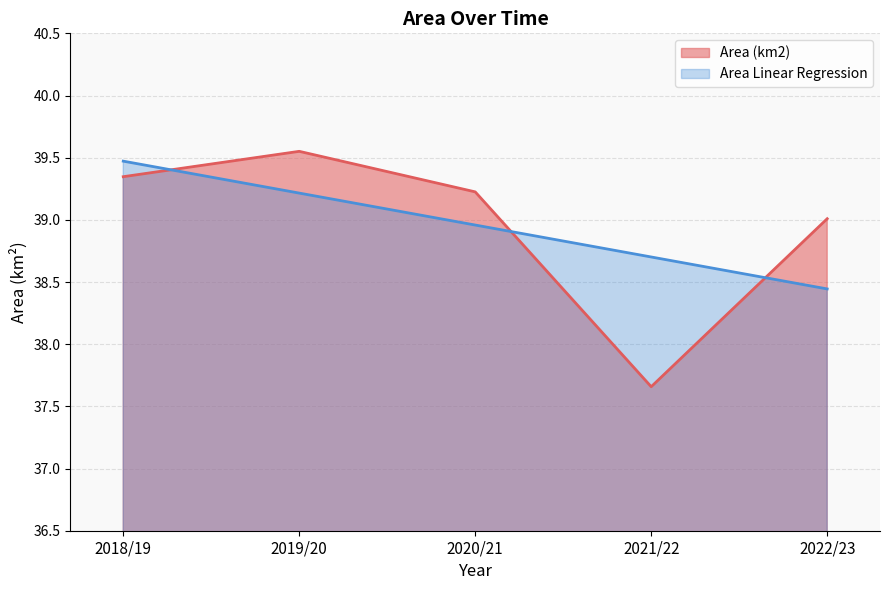

At 2019/20, list the series in order from largest to smallest.

Area (km2), Area Linear Regression